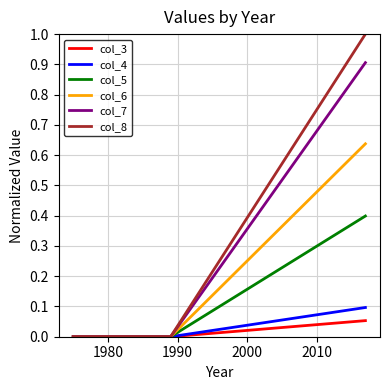

What is the highest value of the col_8 series?

1.0